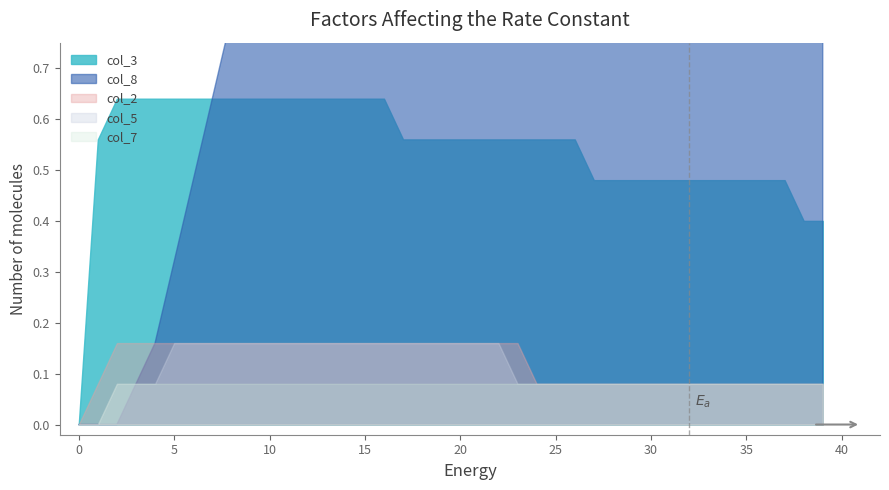

Does the chart display data point markers on the line(s)?

No